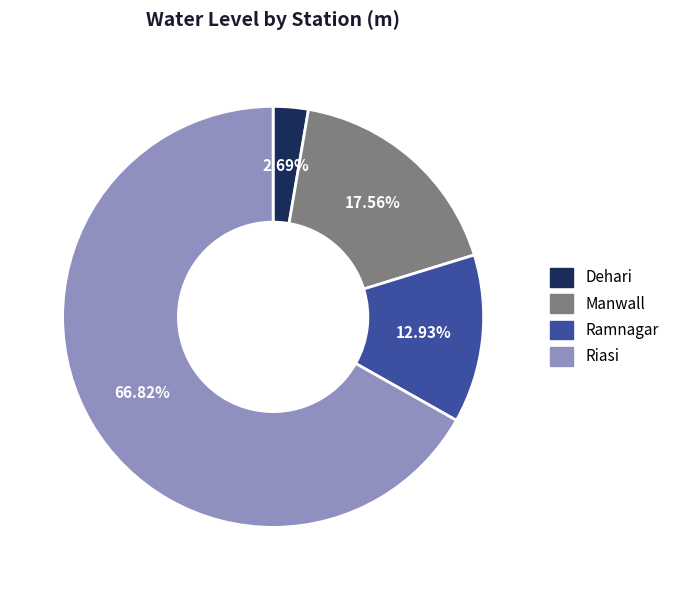

Rank the categories by value from highest to lowest.

Riasi, Manwall, Ramnagar, Dehari